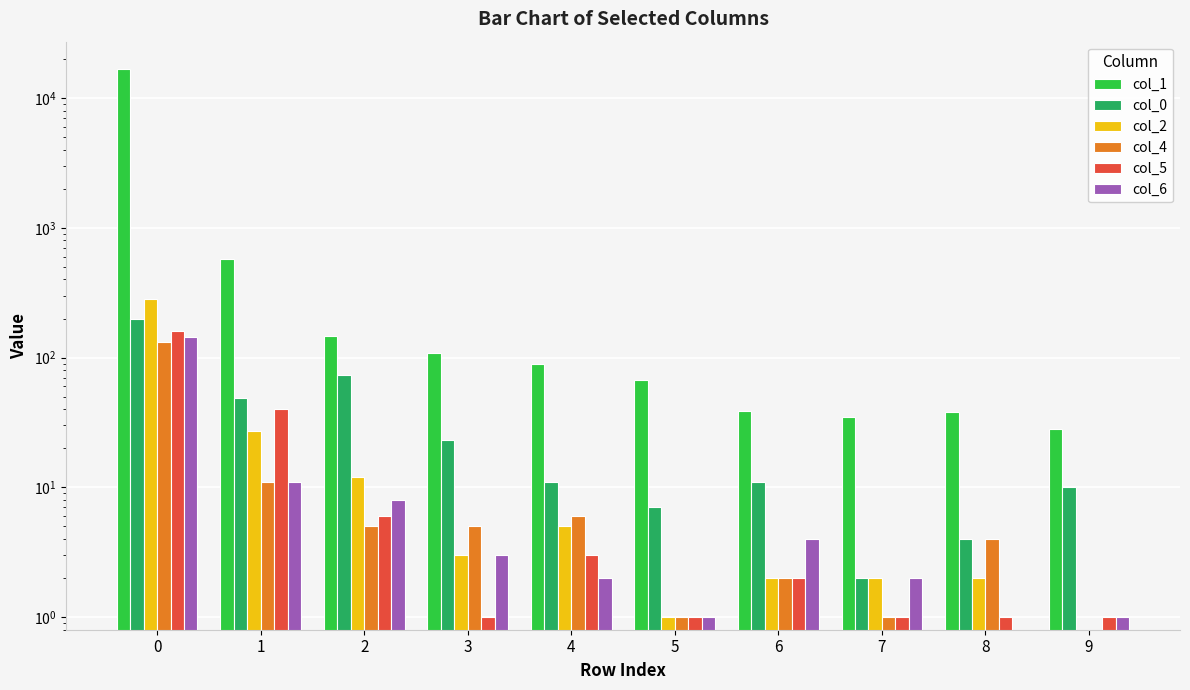

Between 1 and 5, which series saw the biggest shift?

col_1